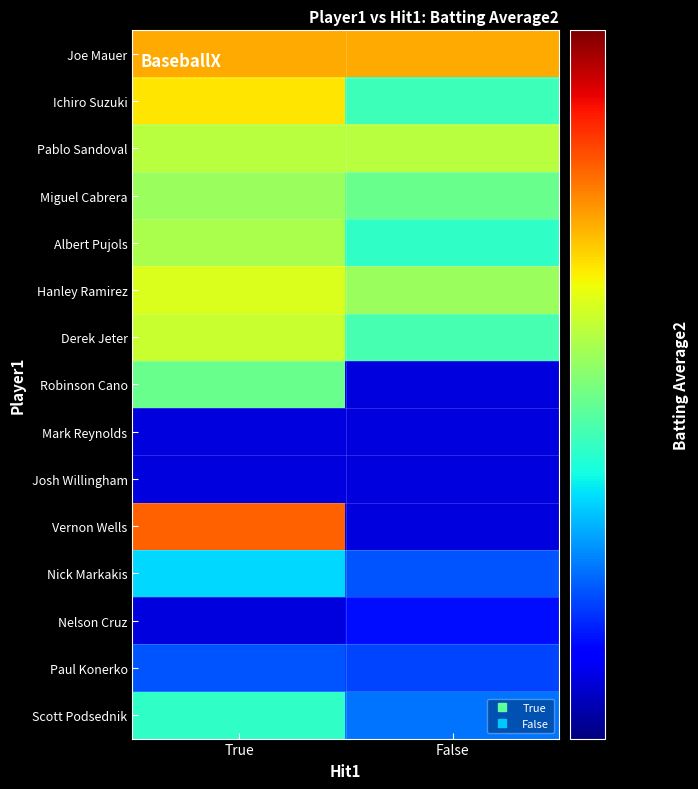

What is the total value across all series at True?

4.7